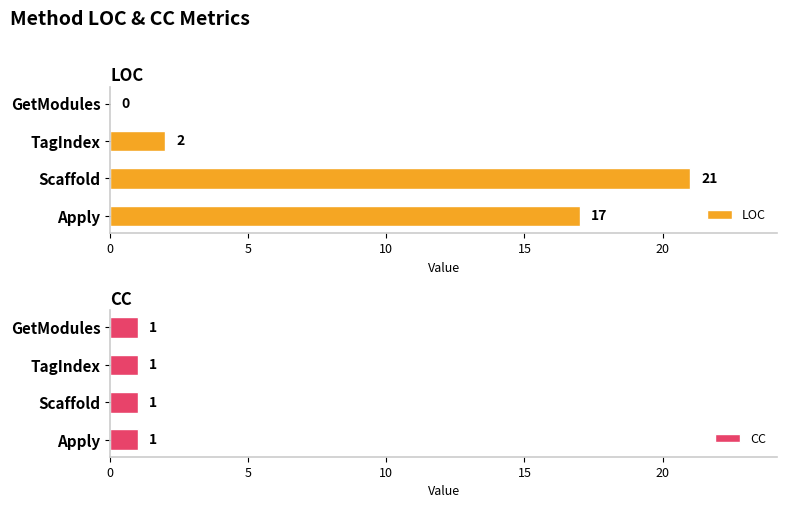

How many bars are there in each group?

2